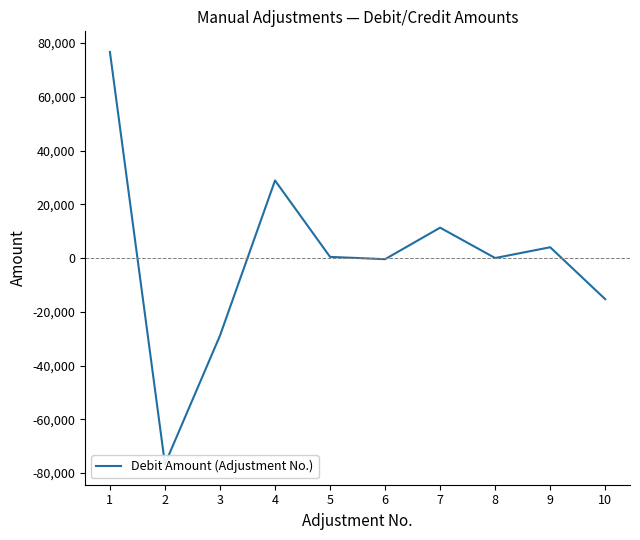

List the labels in order of value, smallest first.

2, 3, 10, 6, 8, 5, 9, 7, 4, 1